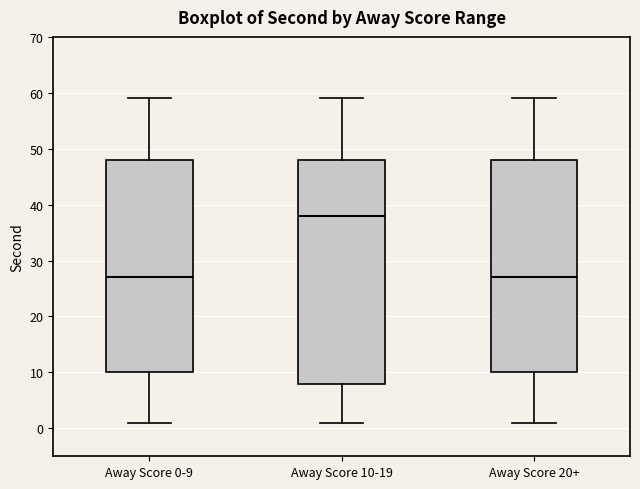

Where does the lower whisker of the box for Away Score 20+ end on the y-axis? The values are not printed on the chart, so give them approximately, as read against the axis.

1